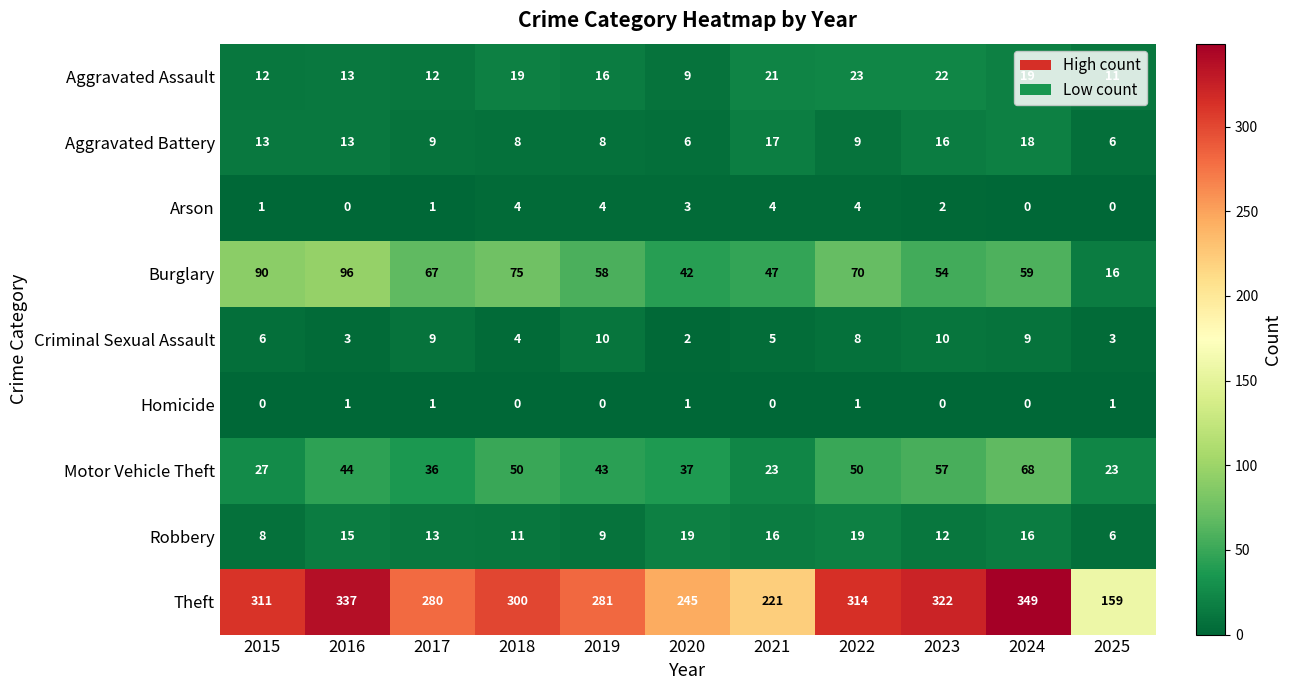

At how many categories does at least one series exceed 127?

11